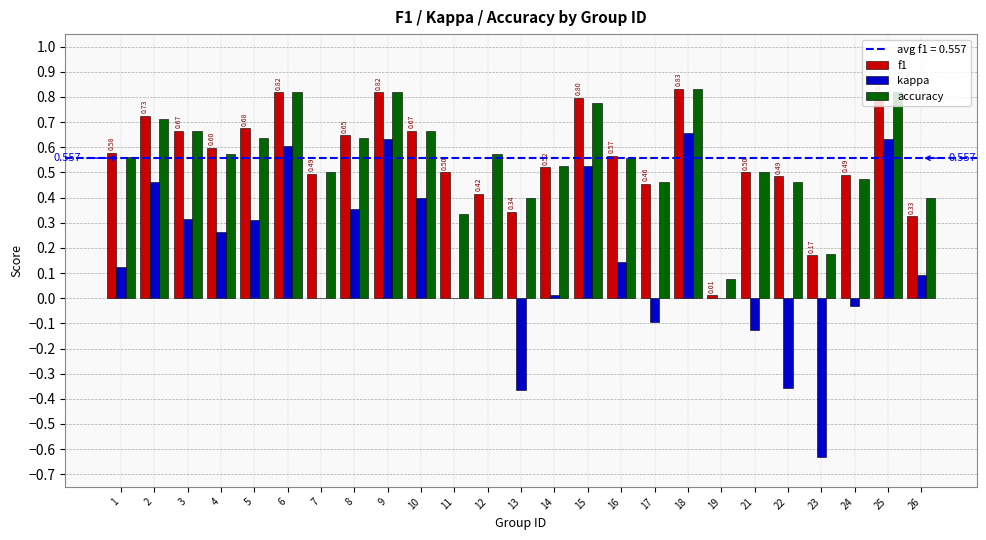

Which series changed the most between 3 and 18?

kappa